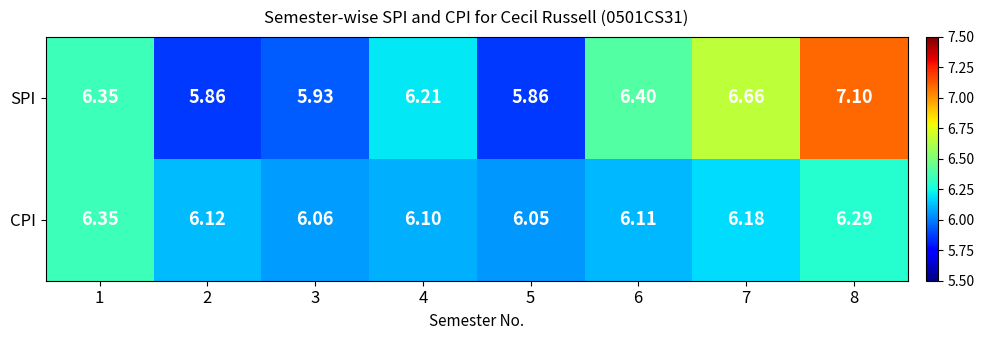

Which series has the largest total across all categories?

SPI